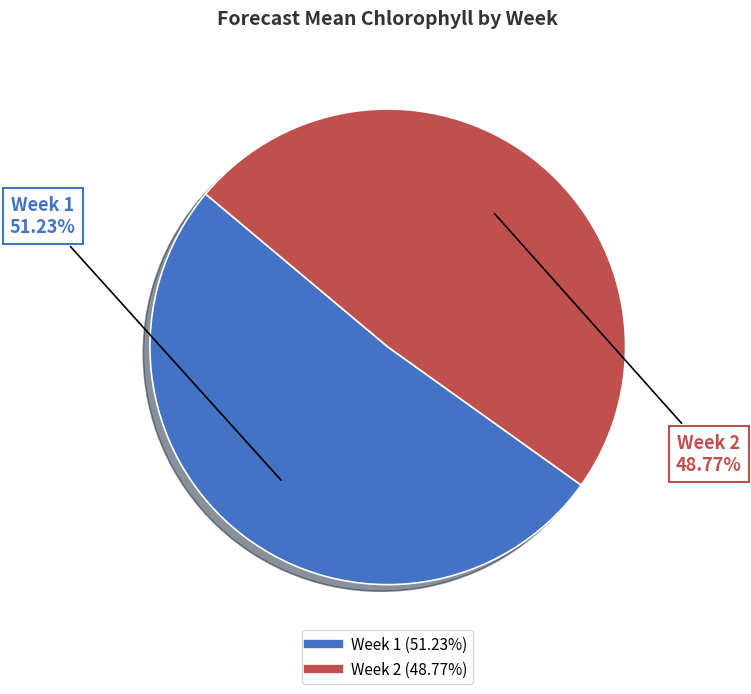

What is the smallest slice in the pie chart?

Week 2